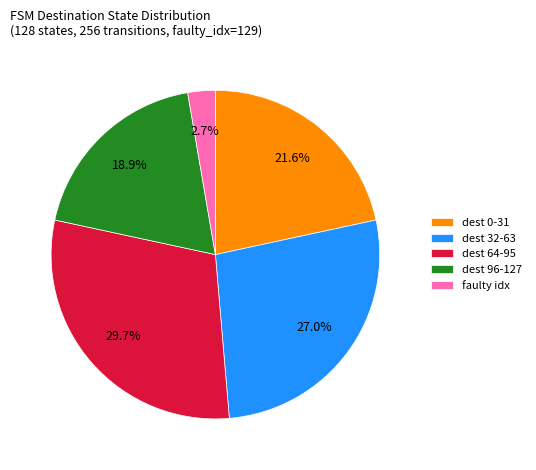

Rank the categories by value from lowest to highest.

faulty idx, dest 96-127, dest 0-31, dest 32-63, dest 64-95